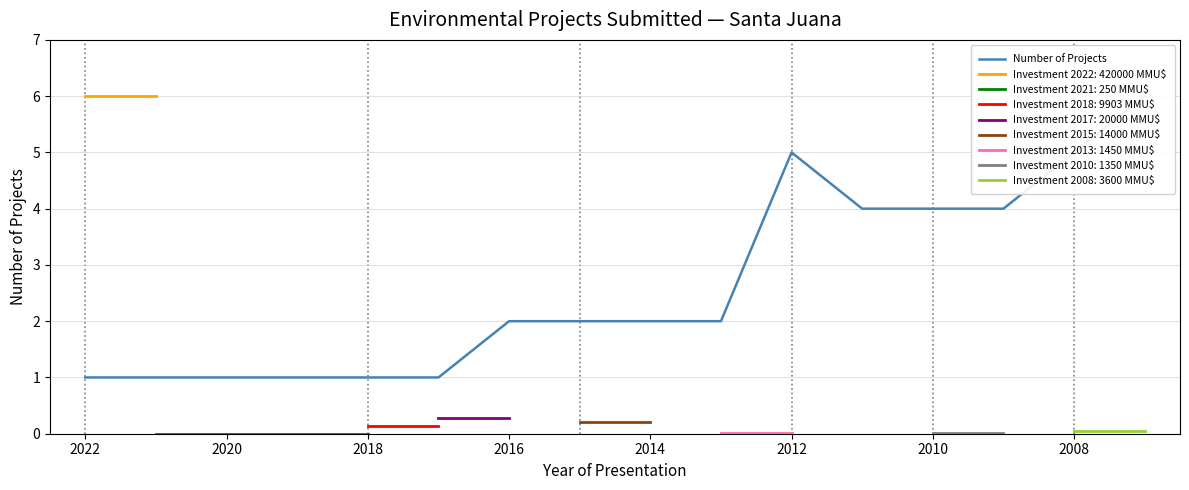

Does the chart display data point markers on the line(s)?

No